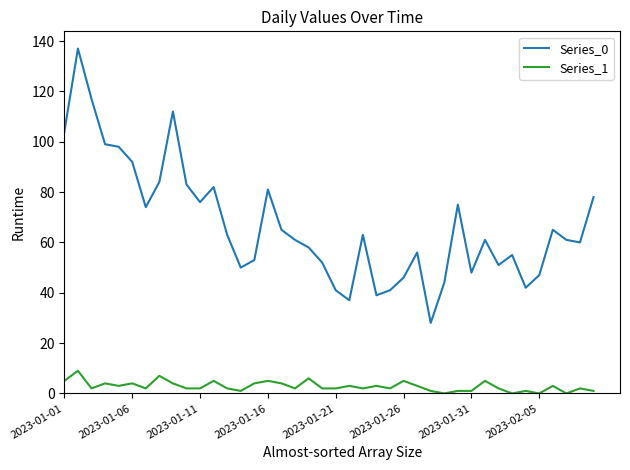

Which series has the widest spread of values?

Series_0